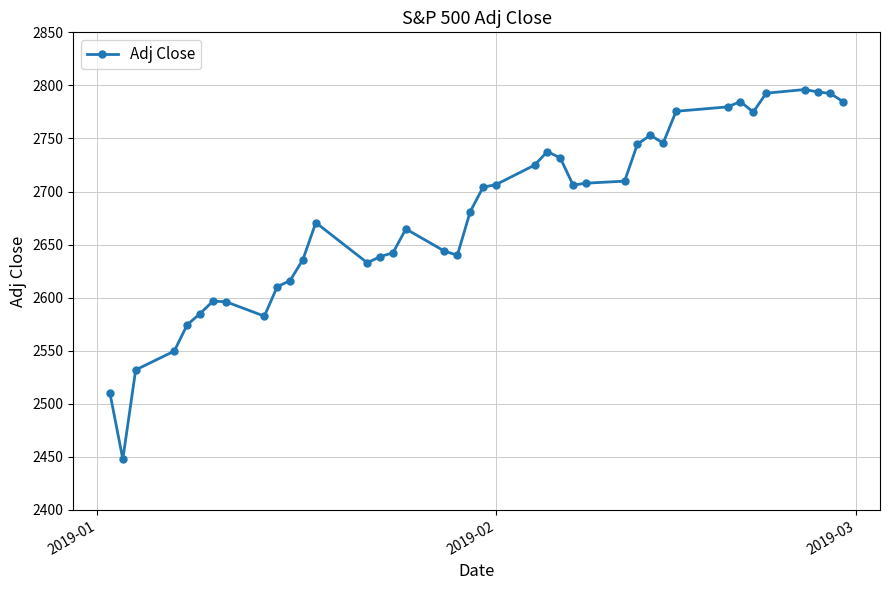

What is the greatest value displayed?

2796.1